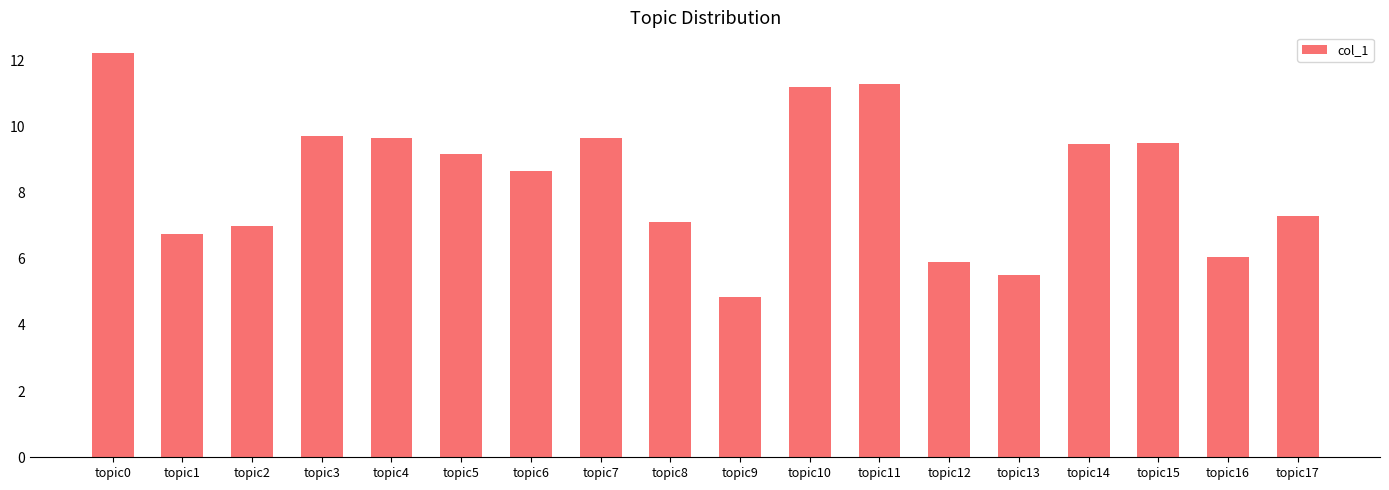

At which category does the chart reach its minimum across all series?

topic9